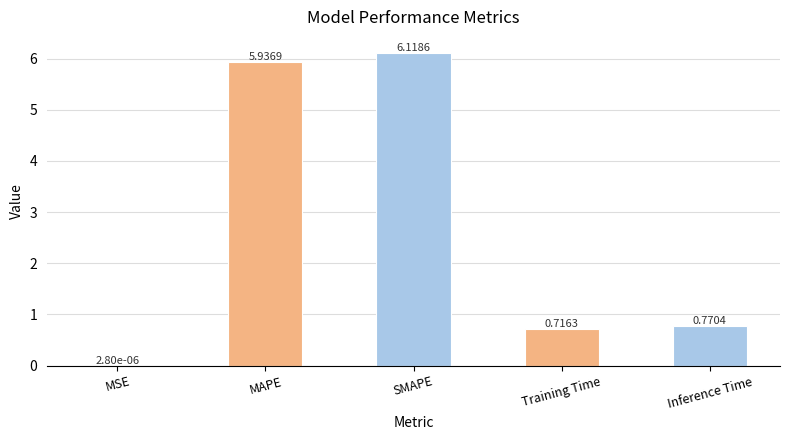

How many distinct data groups are displayed?

1